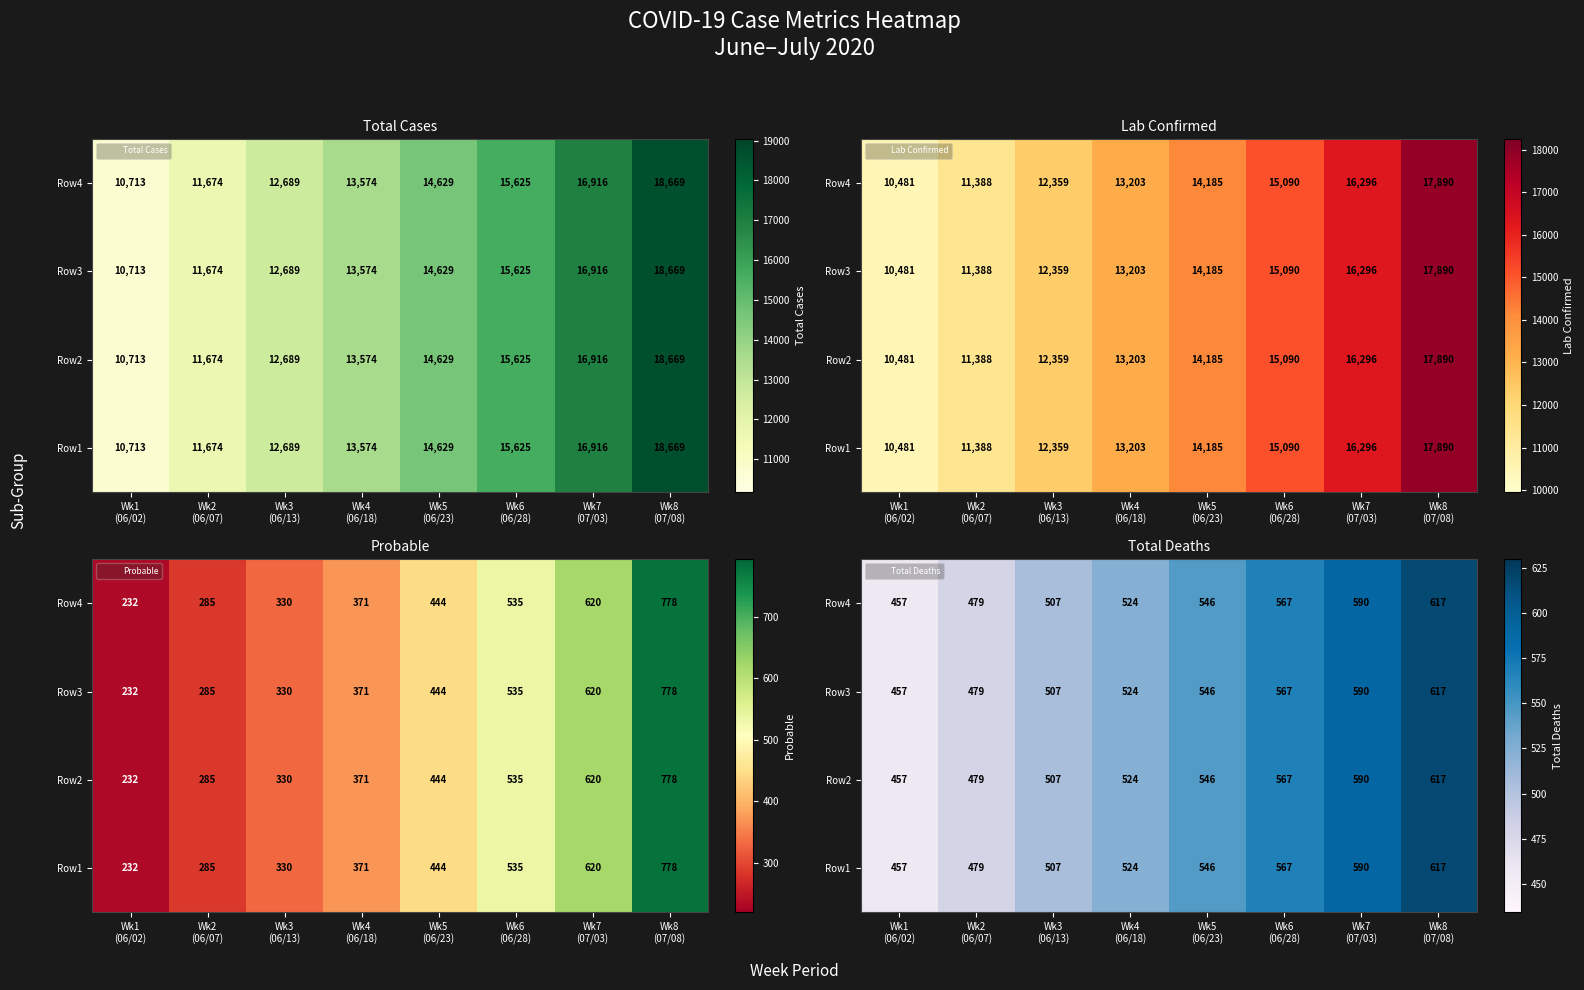

How many values in the Row4 series exceed 545?

4